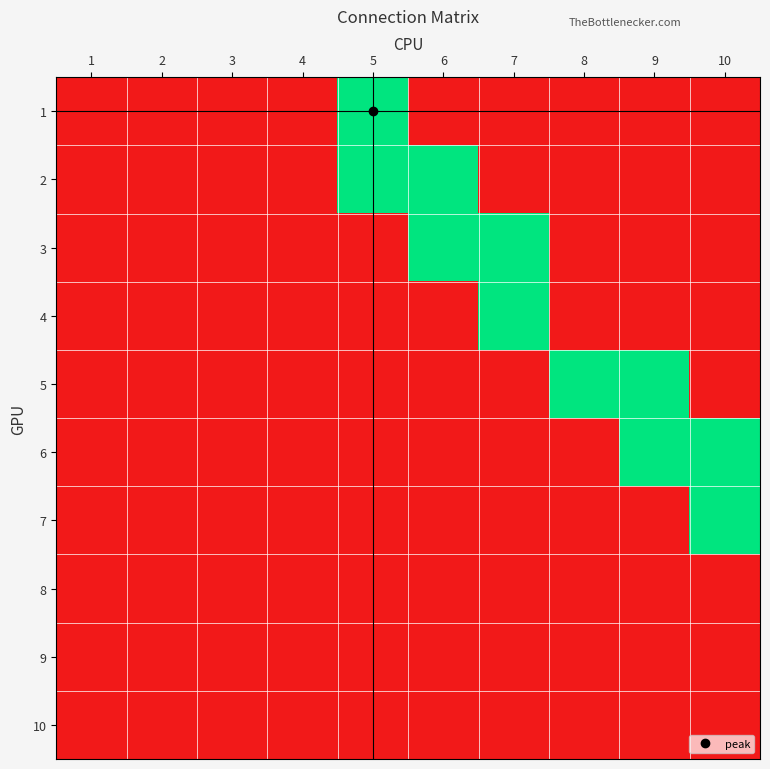

Between 6 and 9, which is larger?

6